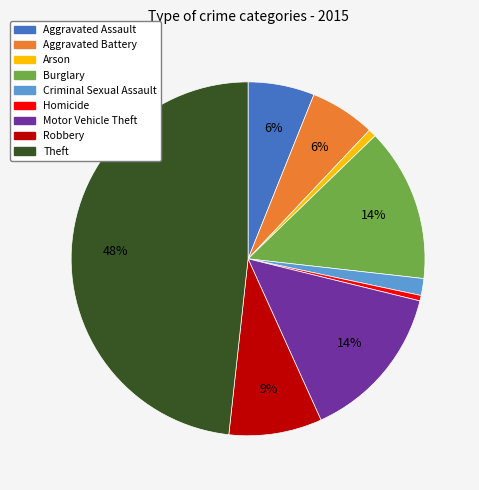

Approximately how many times larger is the value at Theft compared to Burglary?

3.4